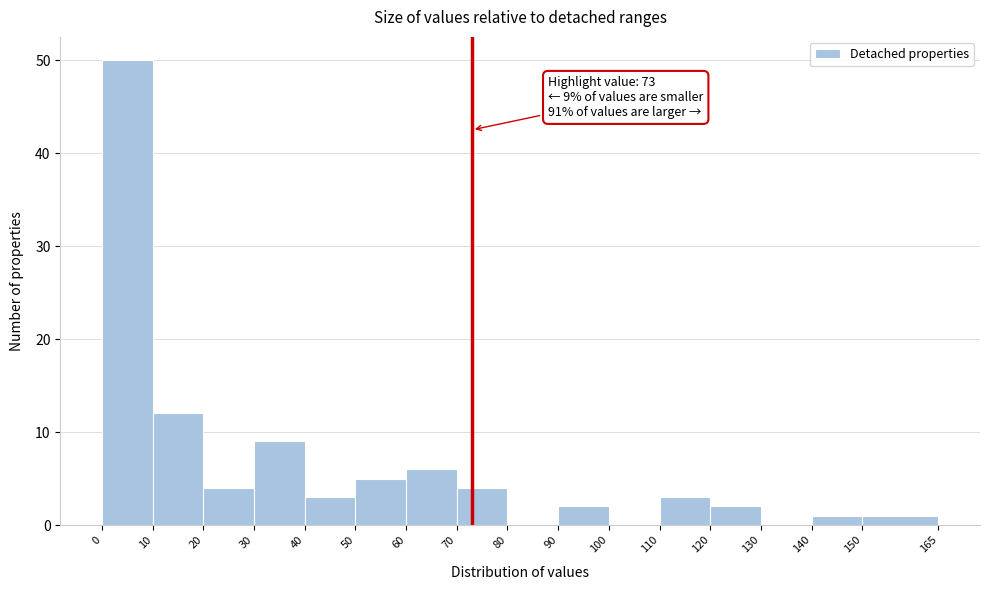

Which range on the x-axis has the tallest bar?

0 to 10